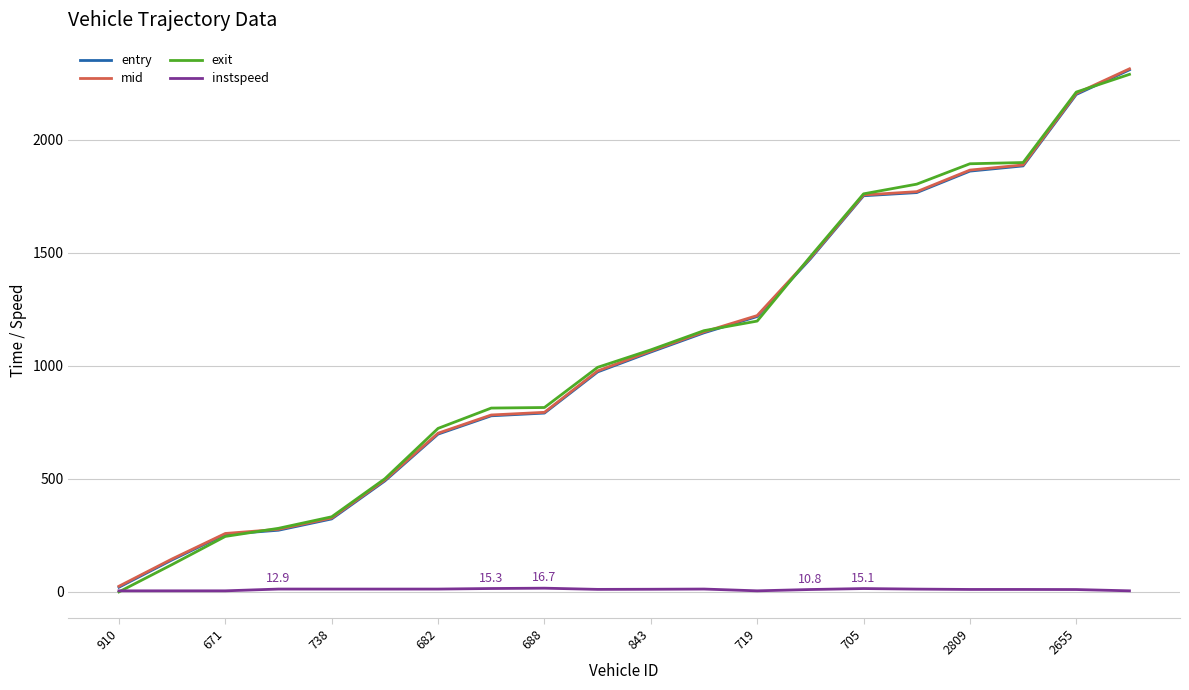

What is the maximum value for entry?

2309.0